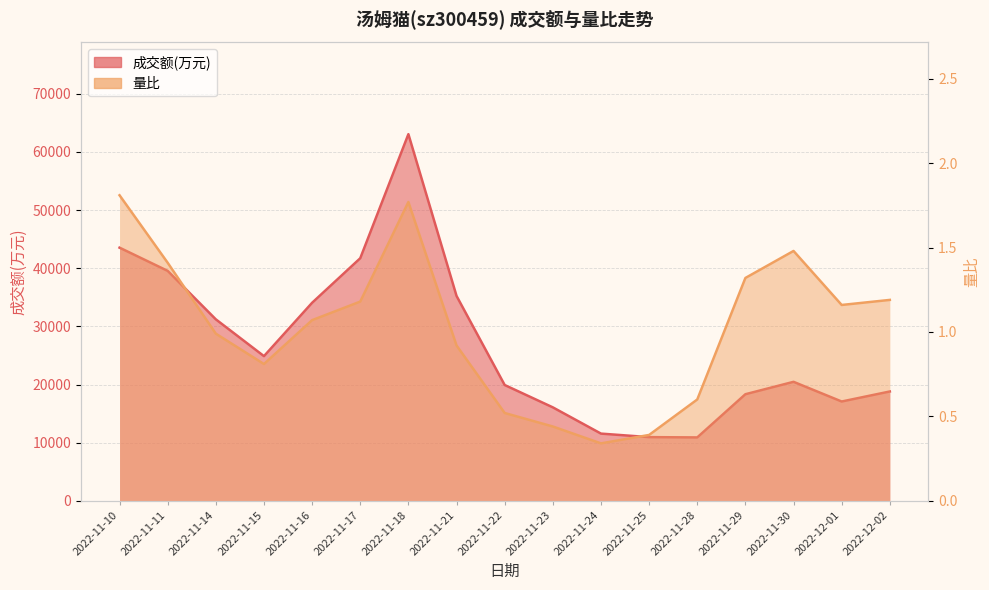

True or false: 成交额(万元) and 量比 cross at least once.

False